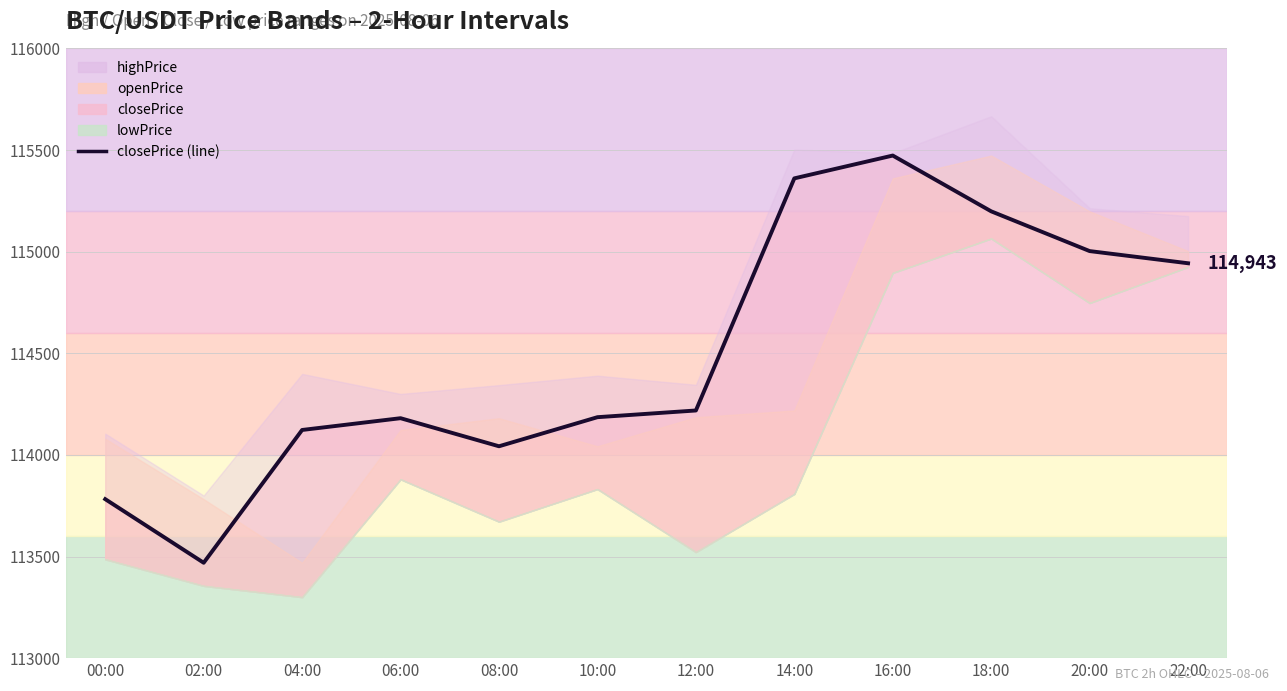

What is the total value across all series at 12:00?

456271.2